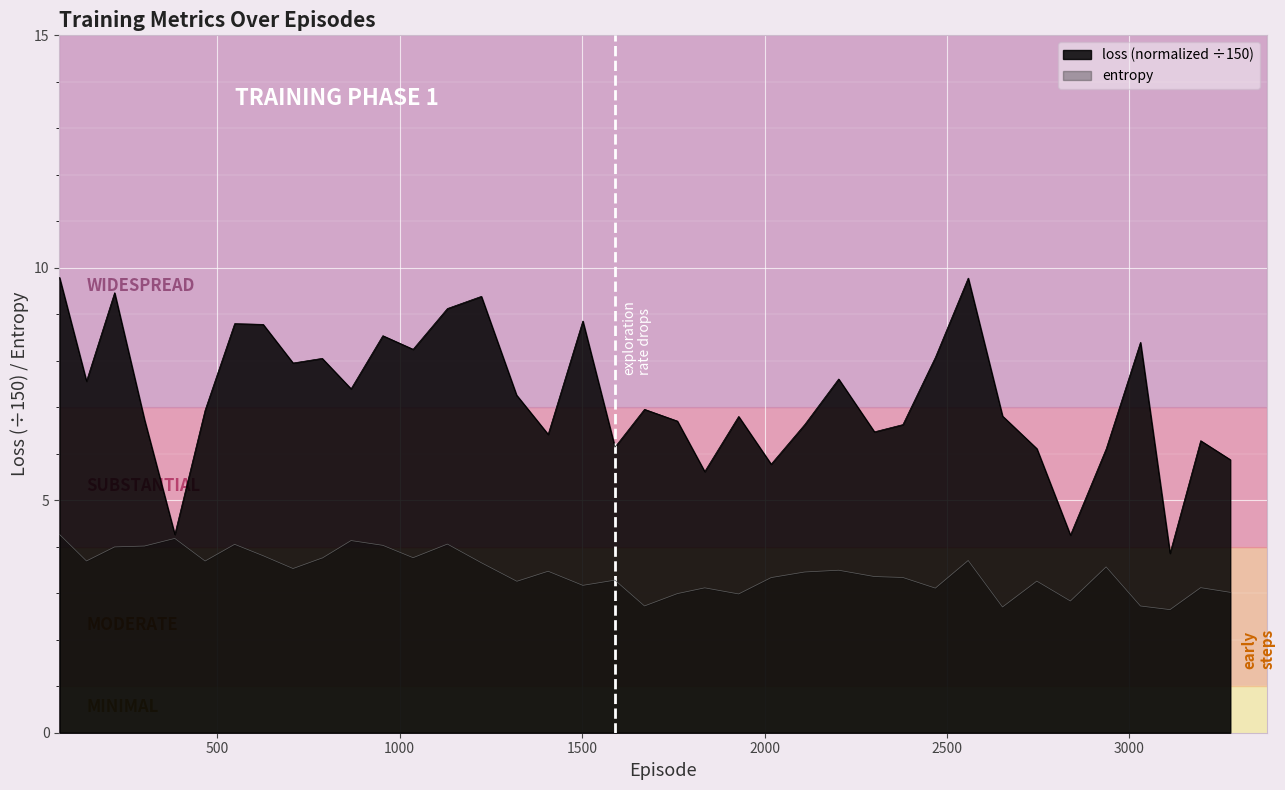

List the series in order of their overall mean, highest first.

loss (normalized ÷150), entropy